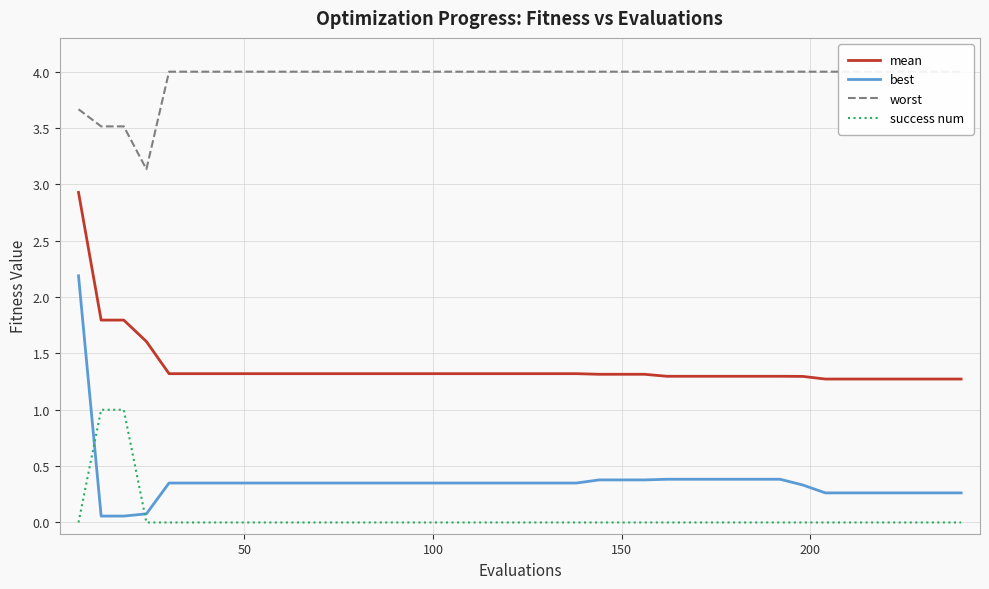

At how many categories does at least one series exceed 0?

40